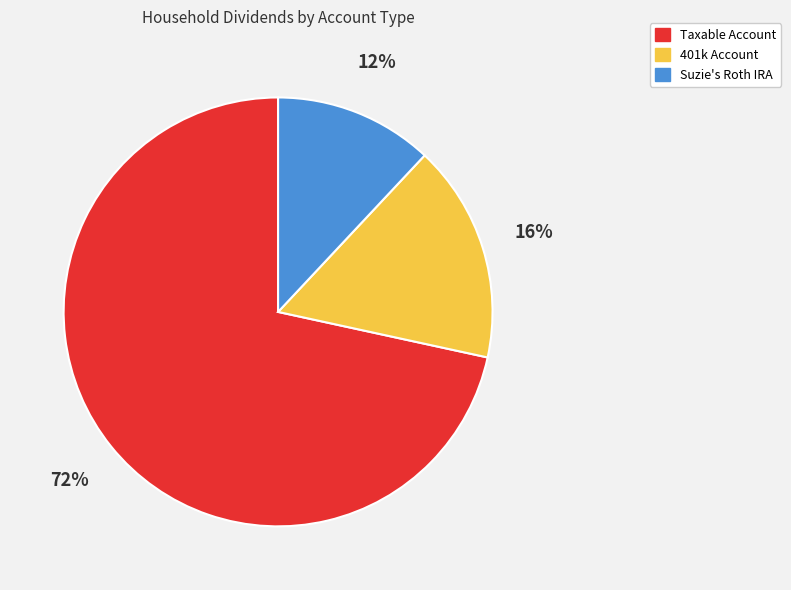

Which slice represents more than half of the pie?

Taxable Account